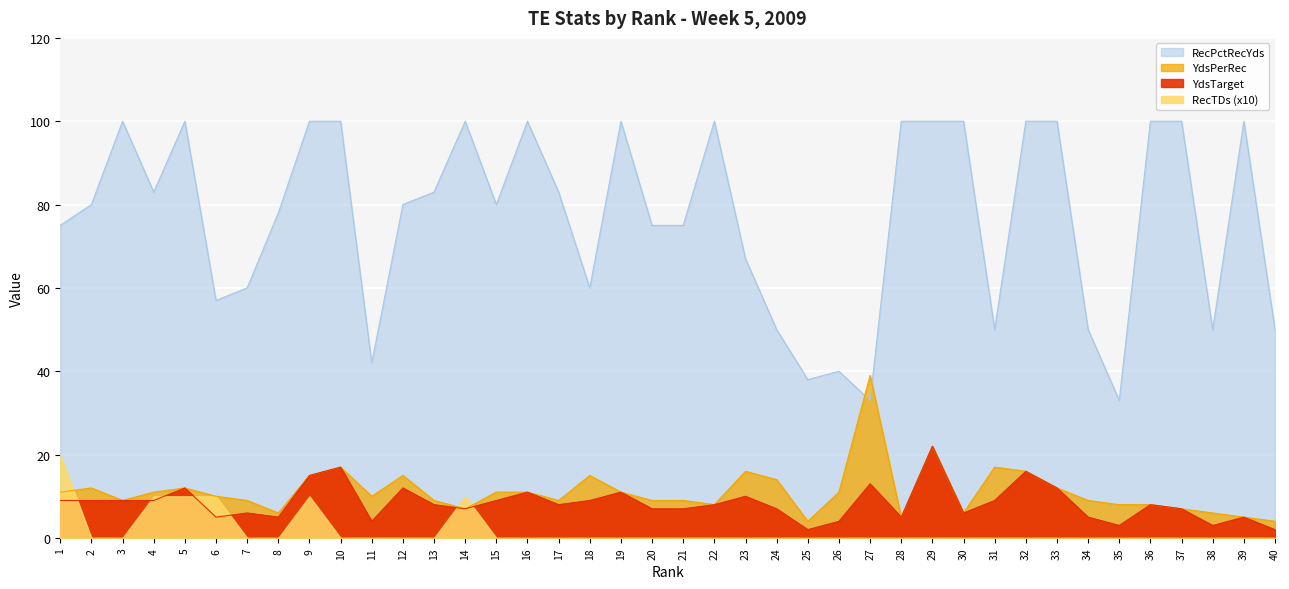

What is the value of the RecPctRecYds point at the 38th from the left?

50